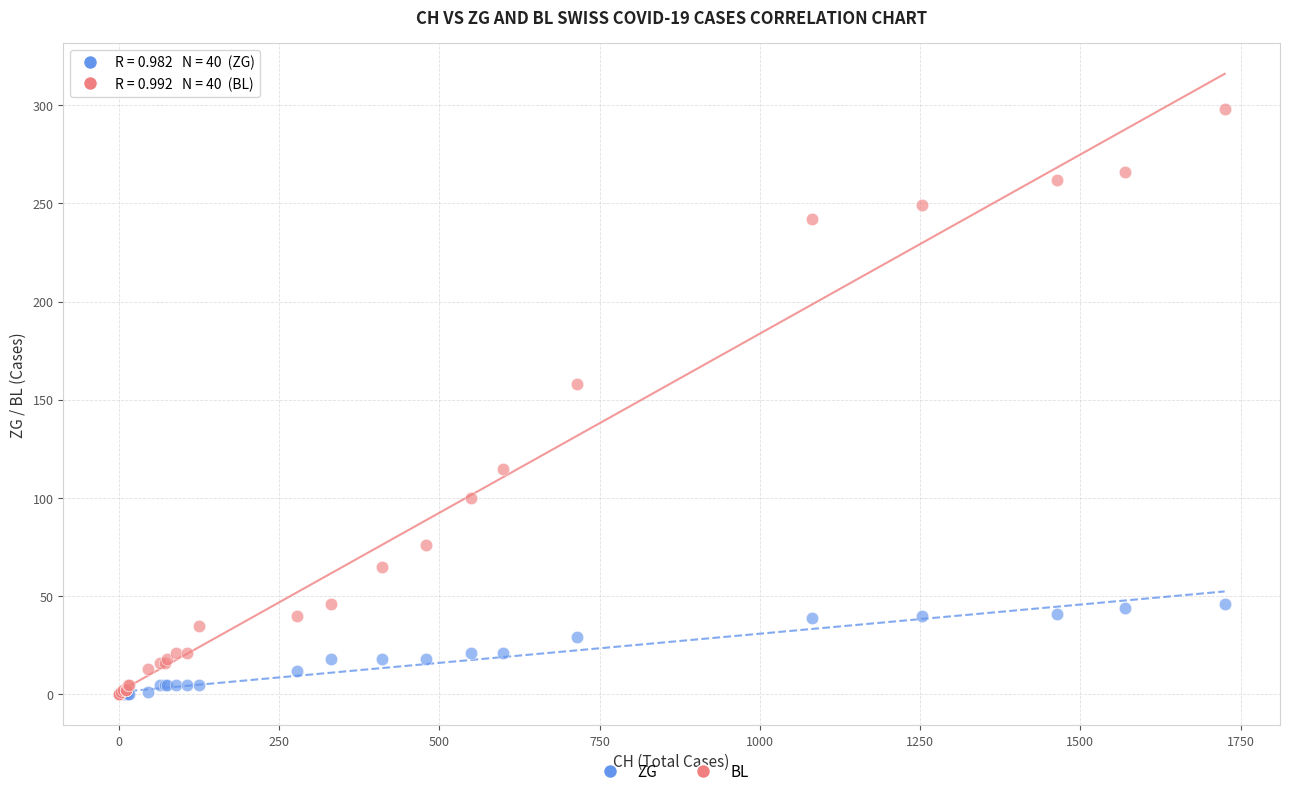

Which series has the widest spread of Y values?

BL